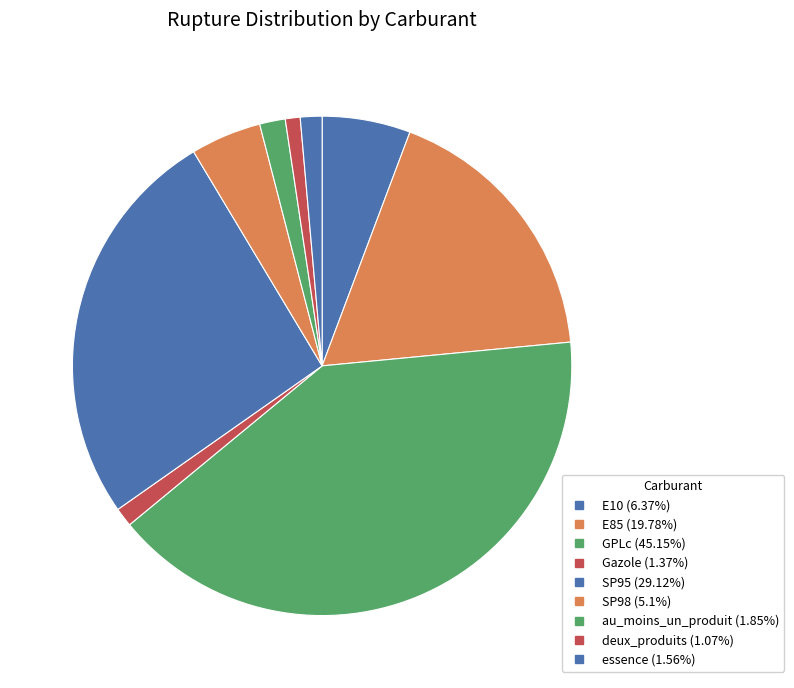

To the nearest percent, what portion does au_moins_un_produit represent?

2%